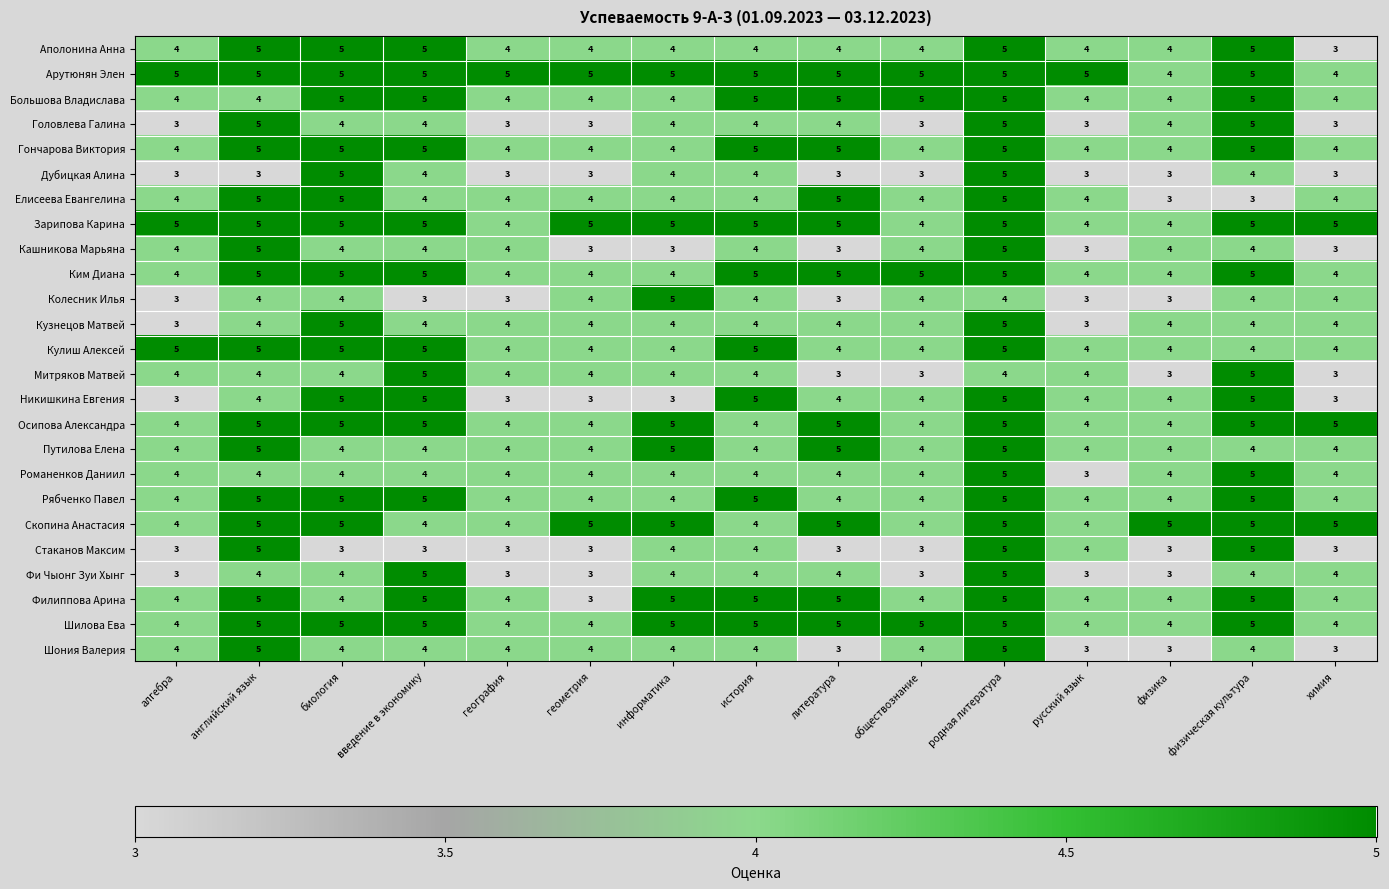

What is the smallest value displayed?

3